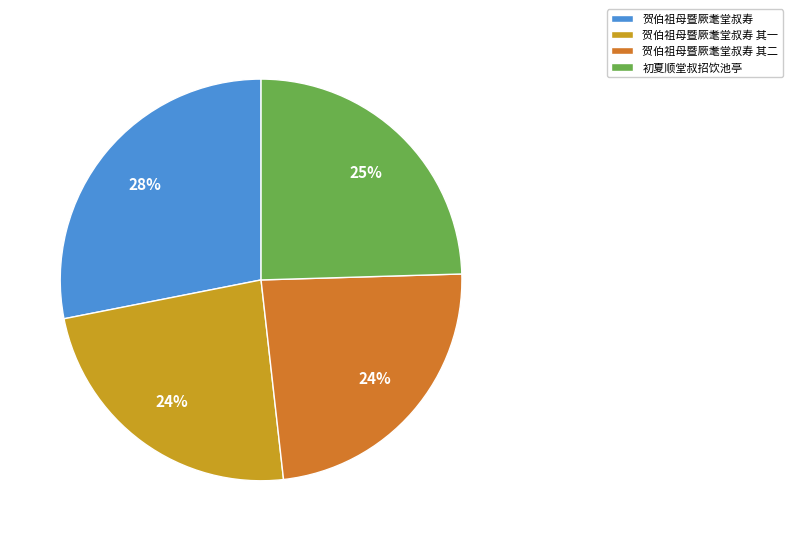

To the nearest percent, what is the average slice percentage?

25%